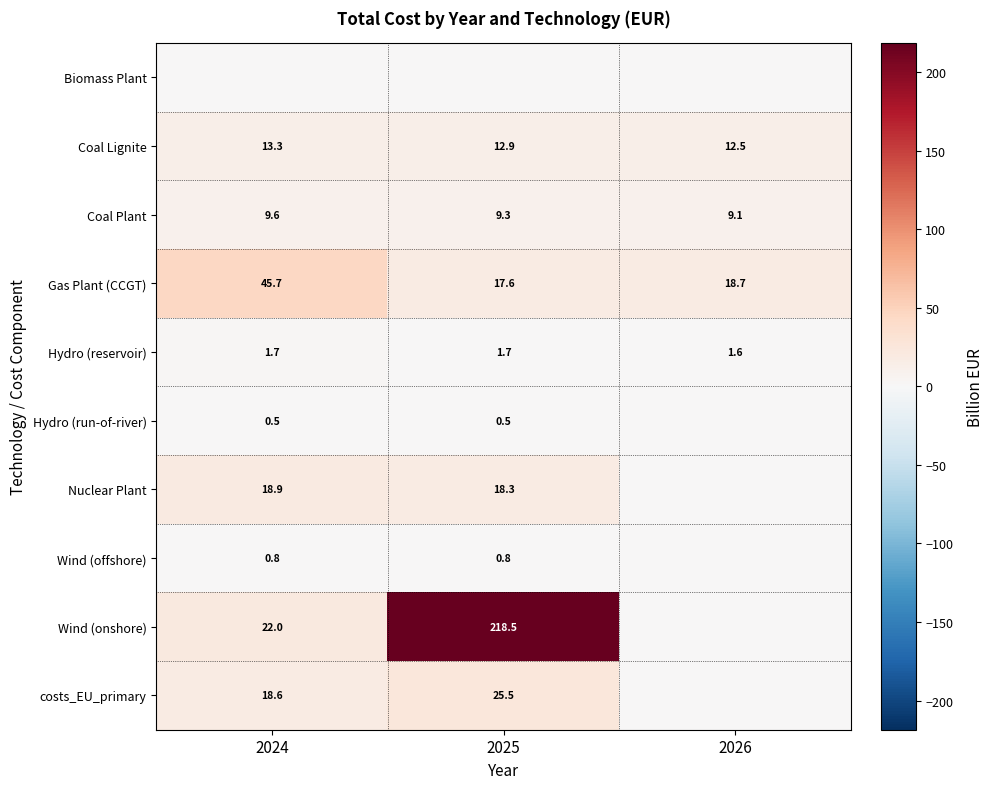

The Gas Plant (CCGT) series shows 23.5 at 2025. True or false?

False